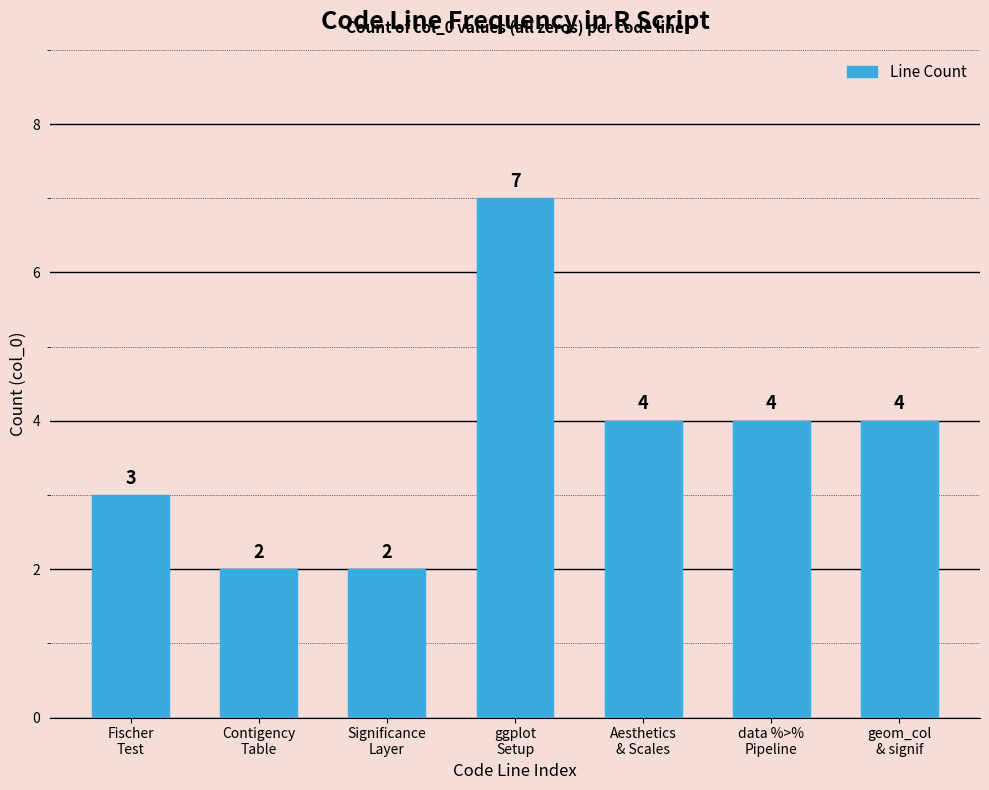

How many values are between 2 and 4?

6